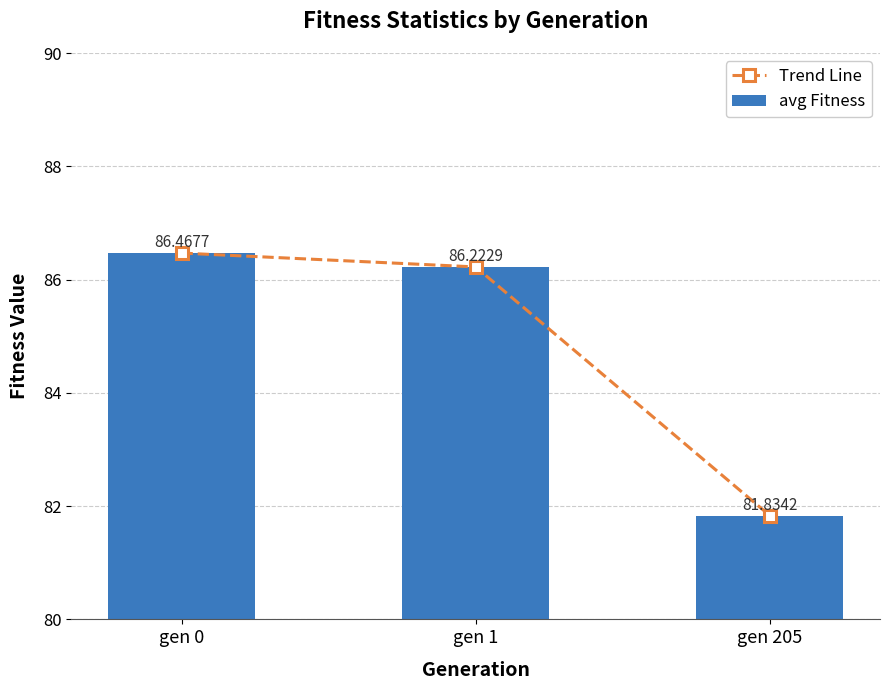

List the series in order of their peak value, highest first.

Trend Line, avg Fitness